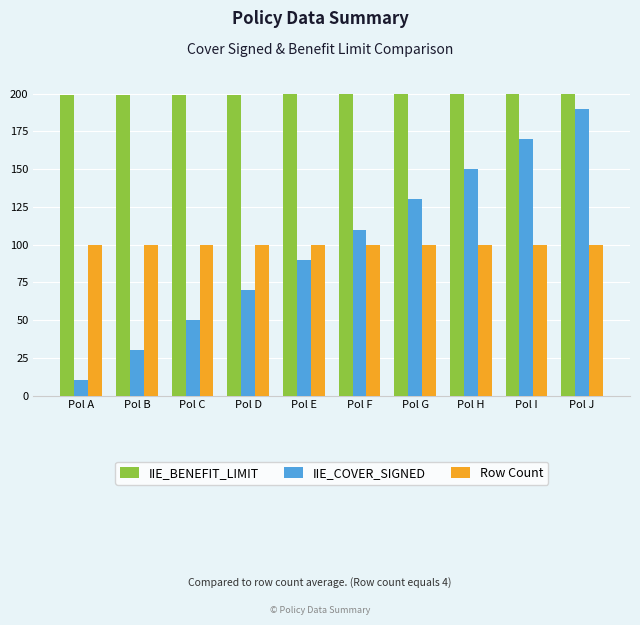

The IIE_COVER_SIGNED series shows 130.0 at Pol G. True or false?

True